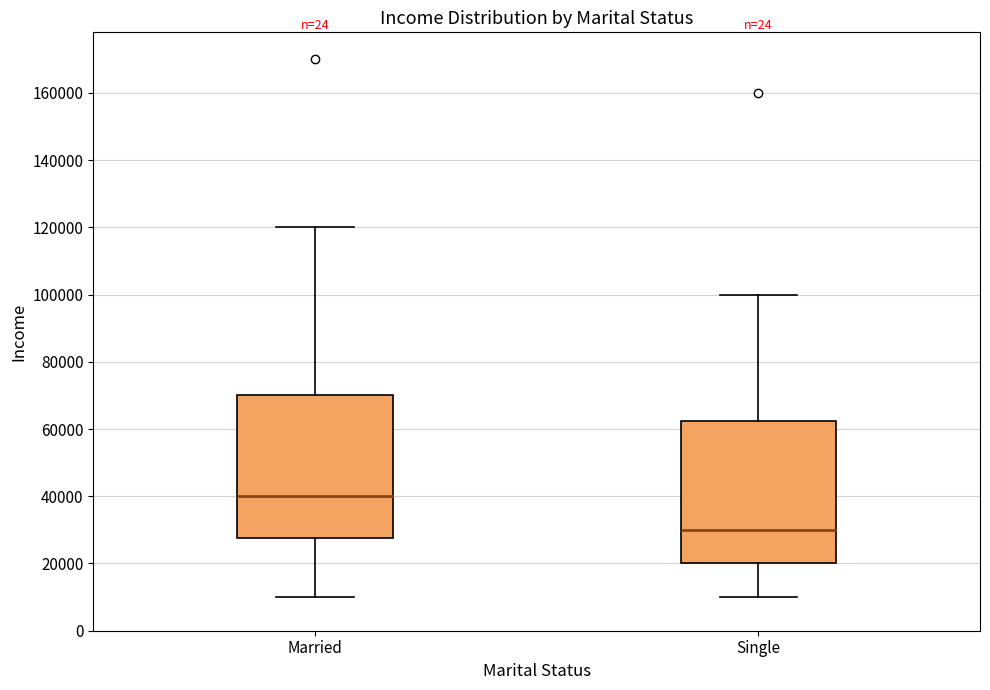

Reading left to right, transcribe this box plot: for each box, give where its median line is, the range the box spans, and where its two whiskers end, as read against the y-axis. The values are not printed on the chart, so give them approximately, as read against the axis.

Married: median 40000, box 28000 to 70000, whiskers 10000 to 120000
Single: median 30000, box 20000 to 62000, whiskers 10000 to 100000